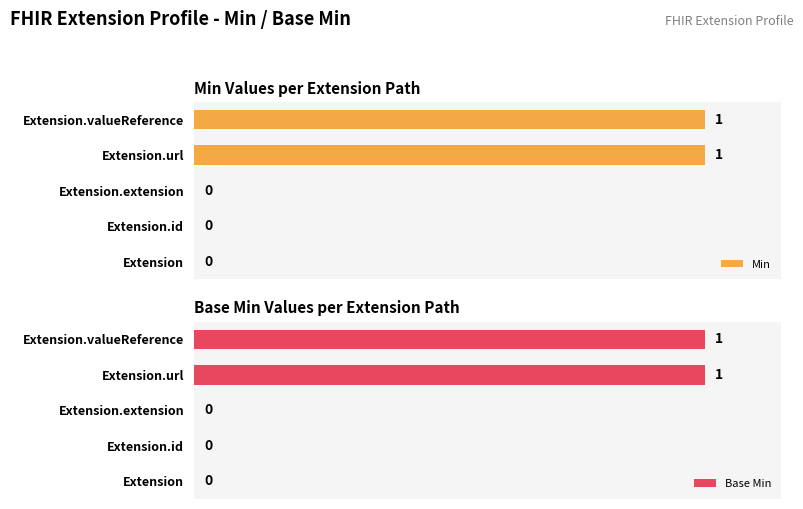

What is the maximum value for Base Min?

1